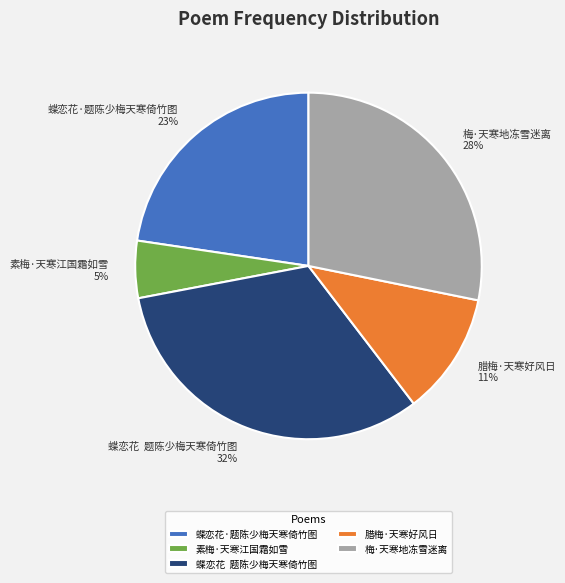

Combined, do 腊梅·天寒好风日 and 梅·天寒地冻雪迷离 account for over 50%?

No